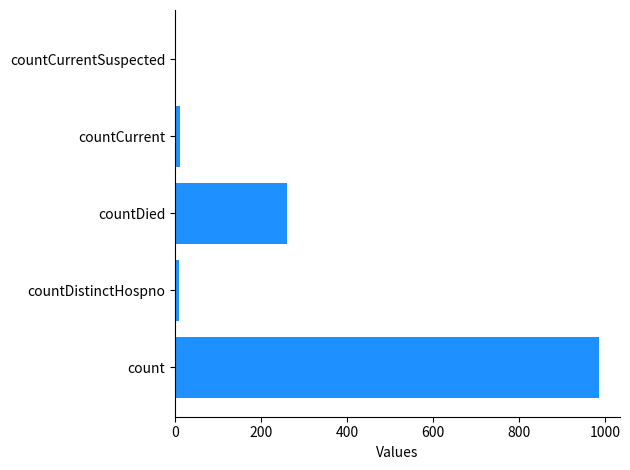

What is the greatest value displayed?

985